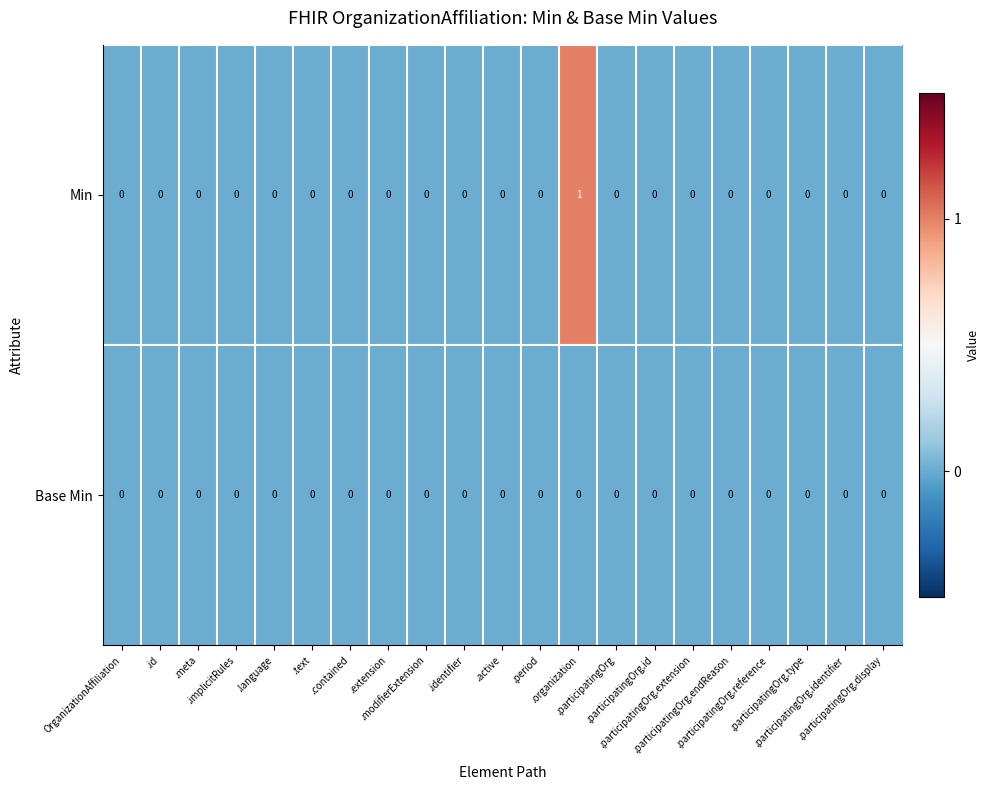

Which series has the widest spread of values?

Min